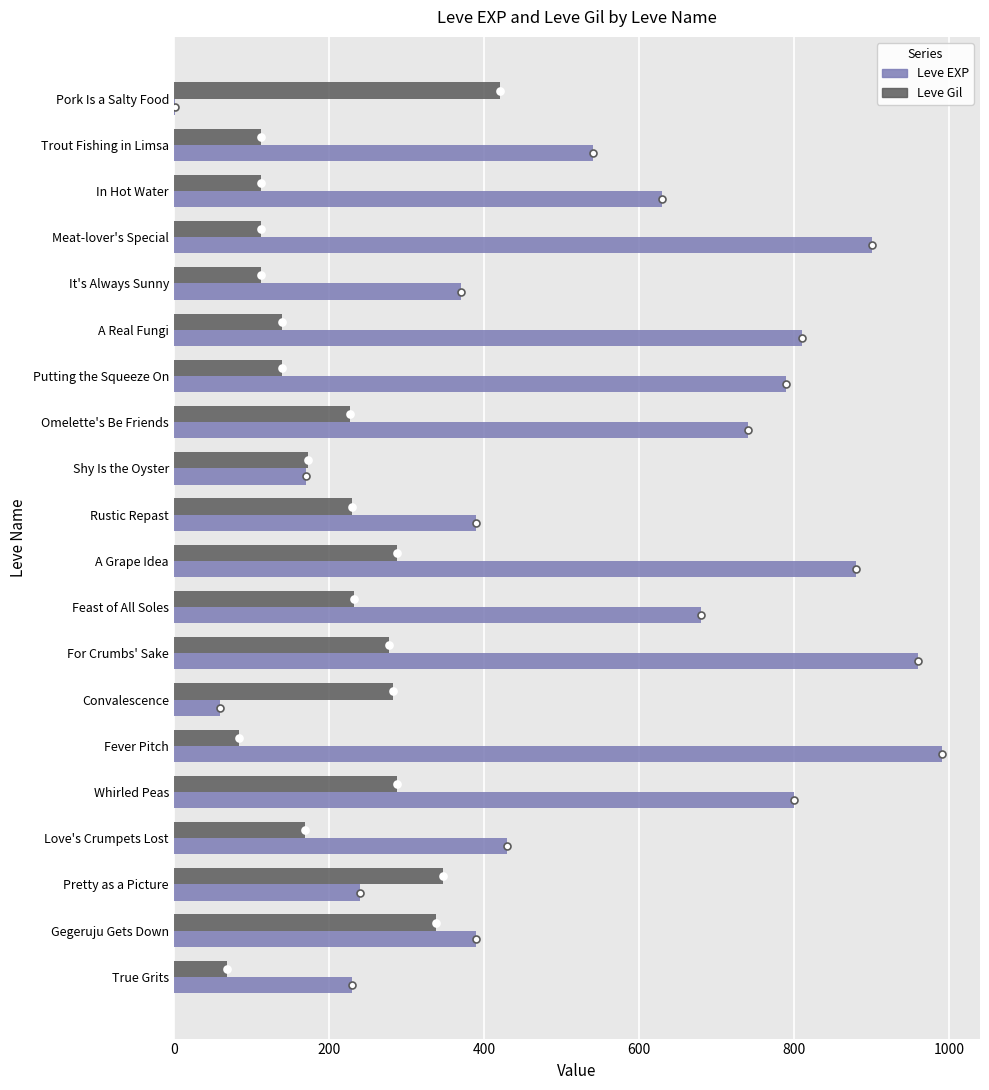

Is the value of Leve Gil at Pretty as a Picture greater than the value of Leve EXP at True Grits?

Yes